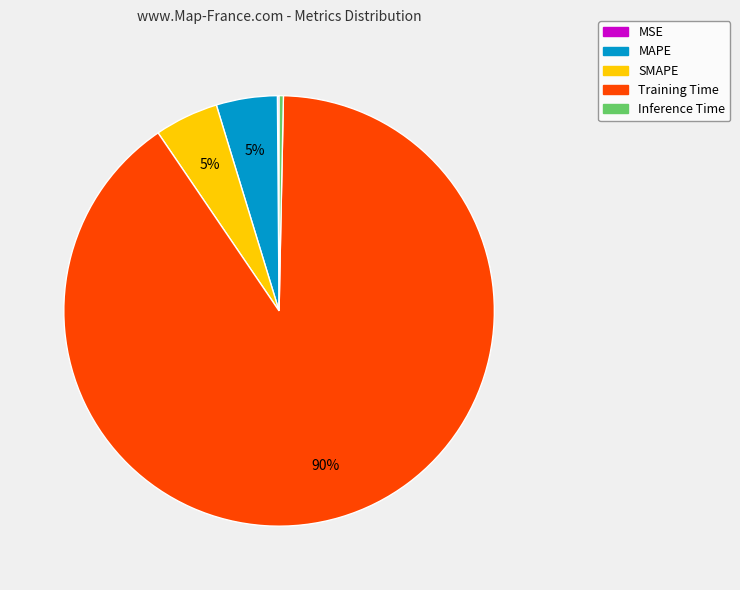

Combined, do Training Time and SMAPE account for over 50%?

Yes